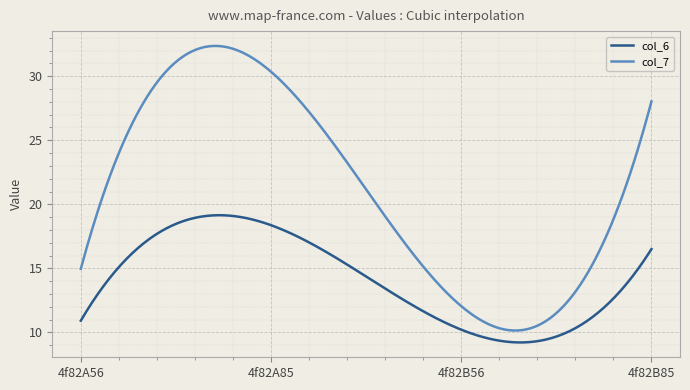

How many distinct data groups are displayed?

2